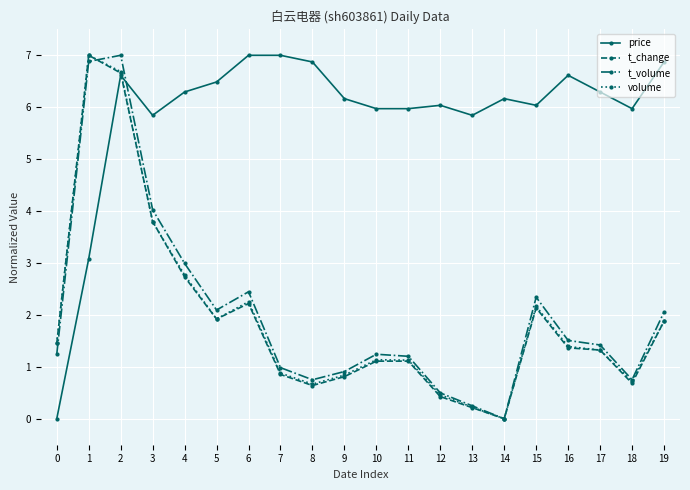

Which series has the largest total across all categories?

price